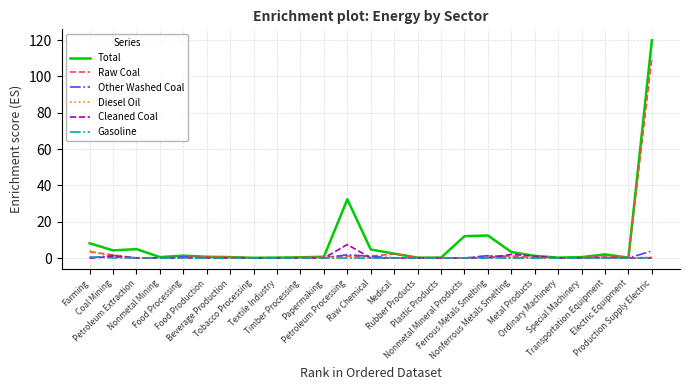

Which series has the widest spread of values?

Total